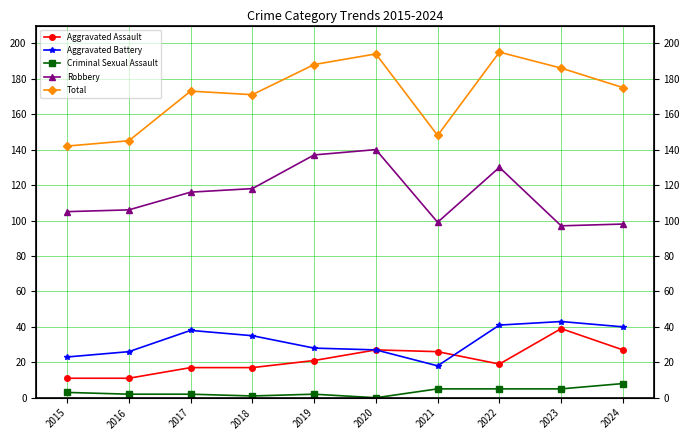

The Aggravated Battery series shows 28 at 2019. True or false?

True